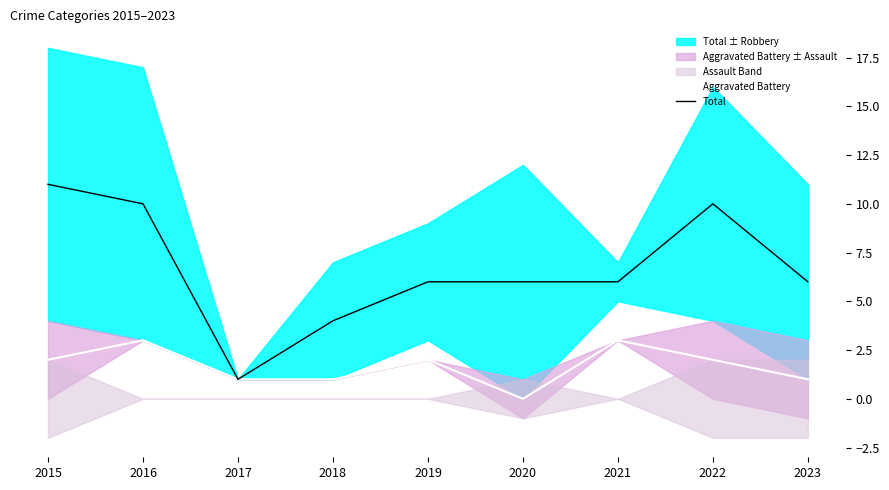

In Aggravated Battery, how many points are higher than both neighbors (excluding endpoints)?

3